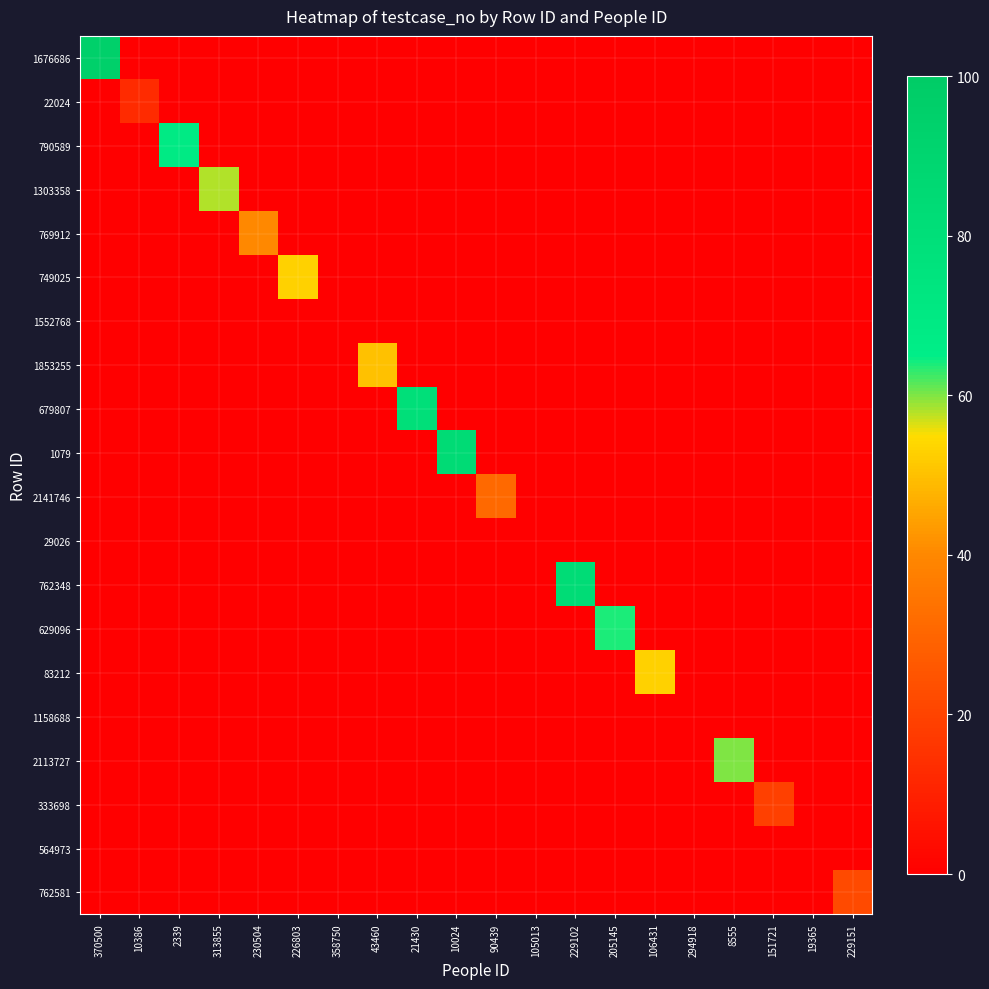

What is the total value across all series at 43460?

50